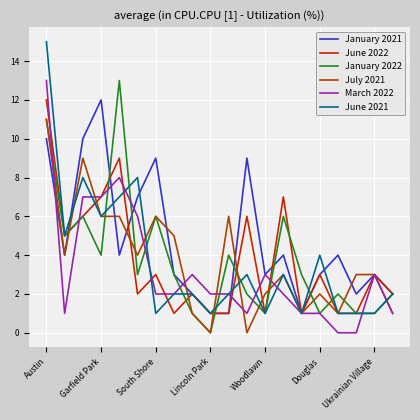

Which series has the largest total across all categories?

January 2021